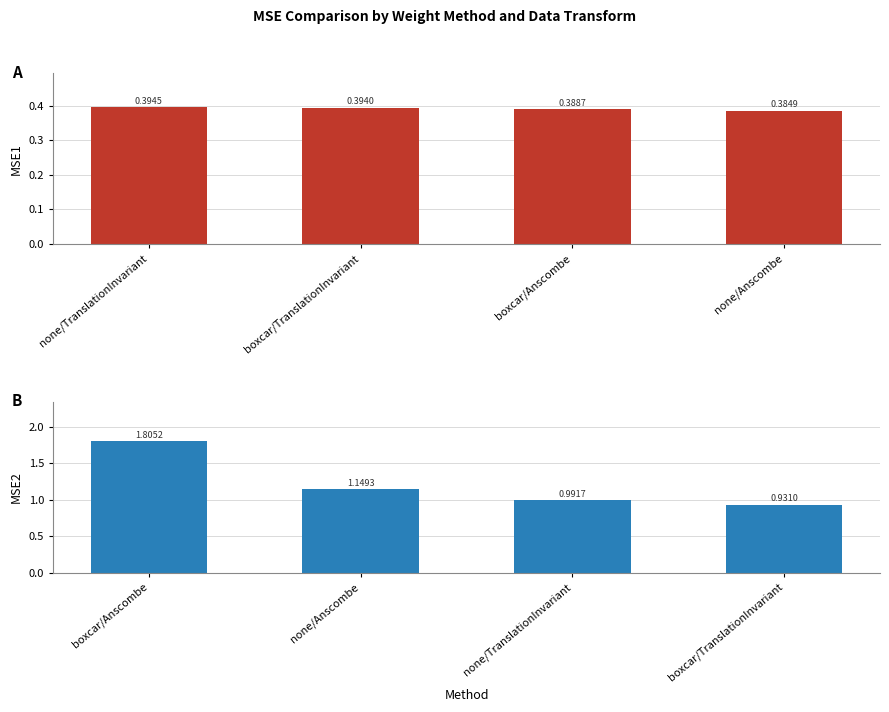

How many series are shown in this chart?

2